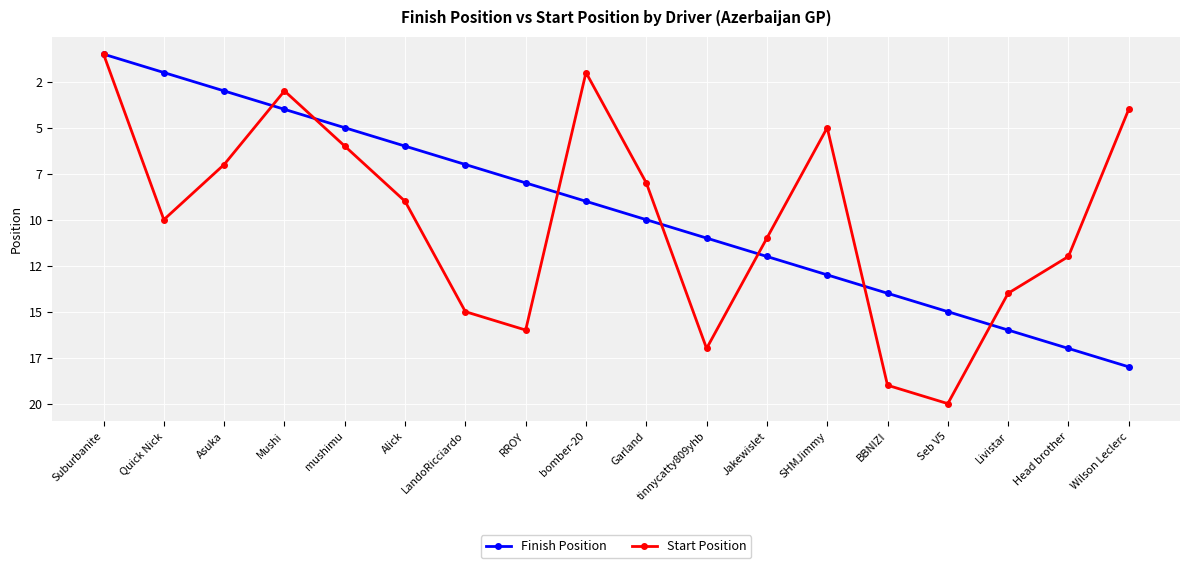

Where is Start Position nearest to the value 10?

Quick Nick